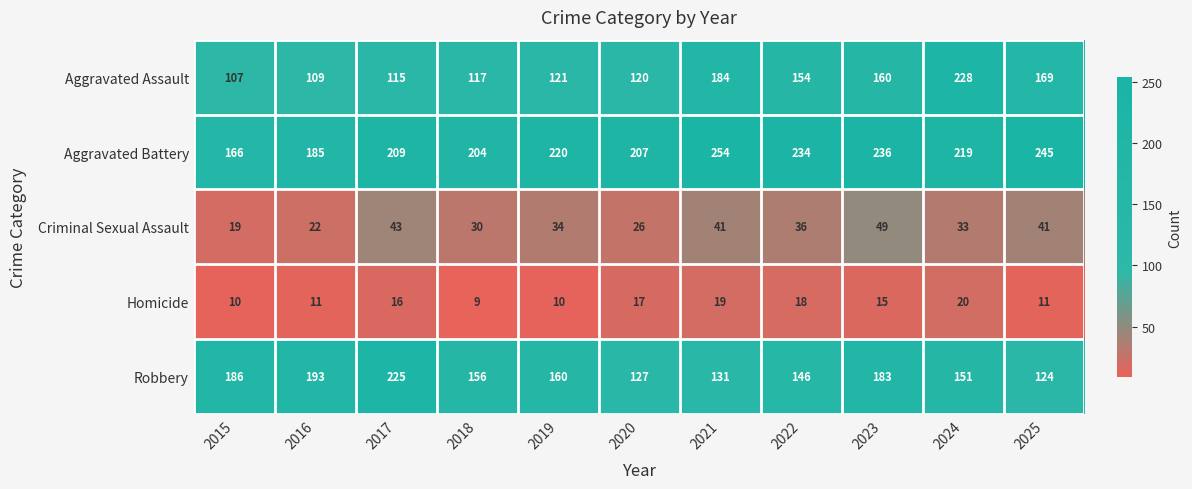

Which series has the widest spread of values?

Aggravated Assault